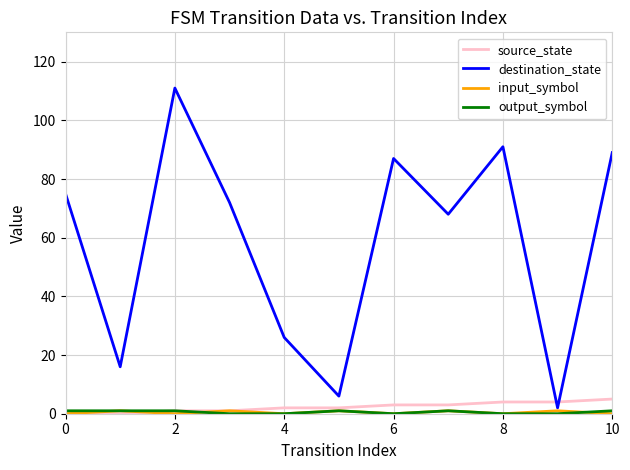

Which series has the largest total across all categories?

destination_state